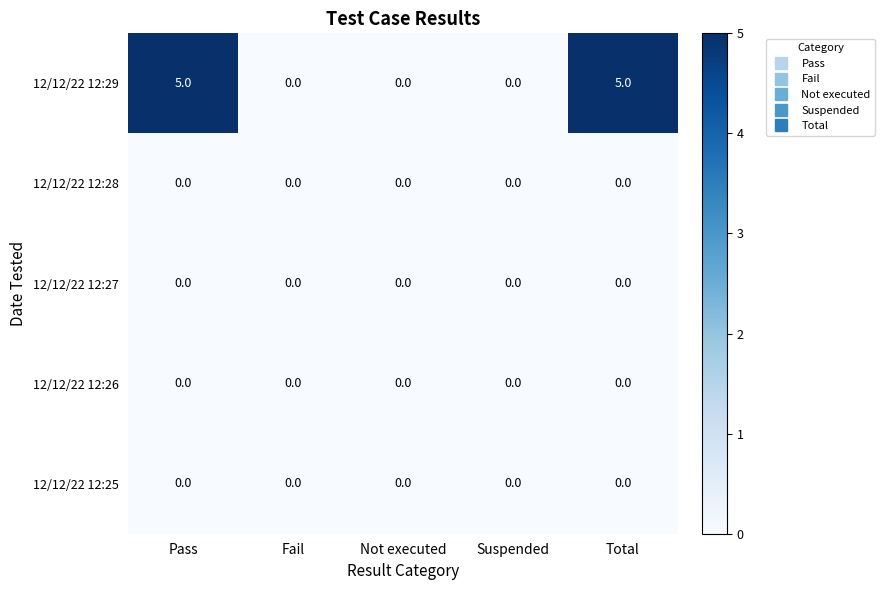

Which series has the largest total across all categories?

12/12/22 12:29